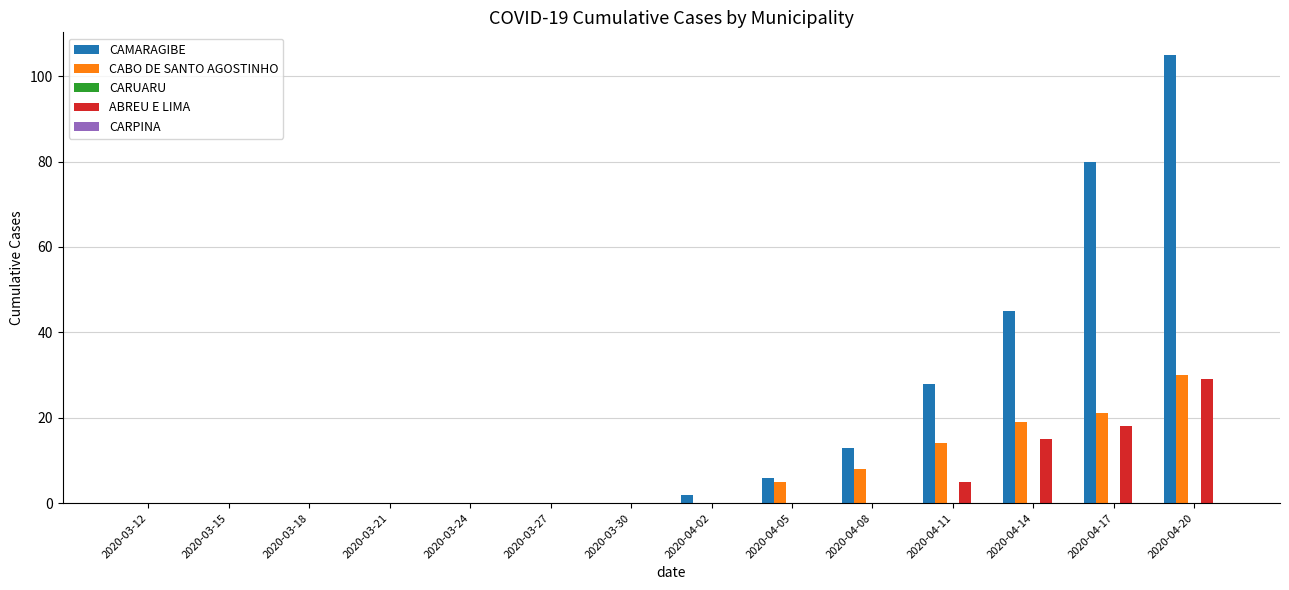

What is the difference between the ABREU E LIMA values at 2020-04-20 and 2020-03-18?

29